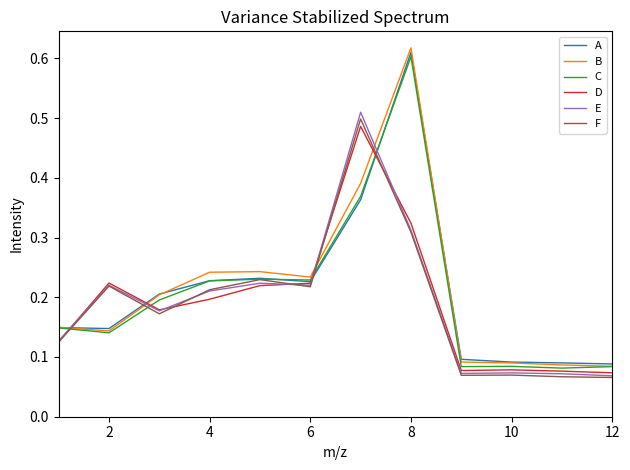

Which series has the largest range (max minus min)?

B